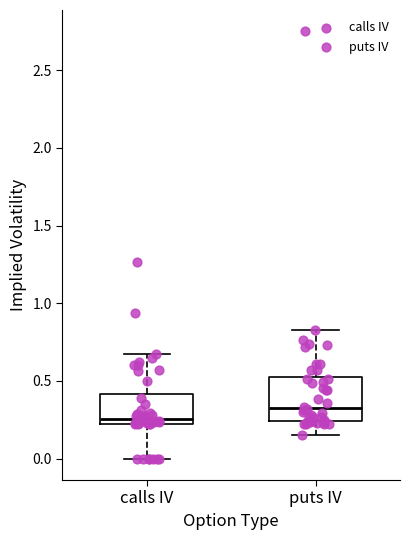

Which box is the tallest, from its lower edge to its upper edge?

puts IV